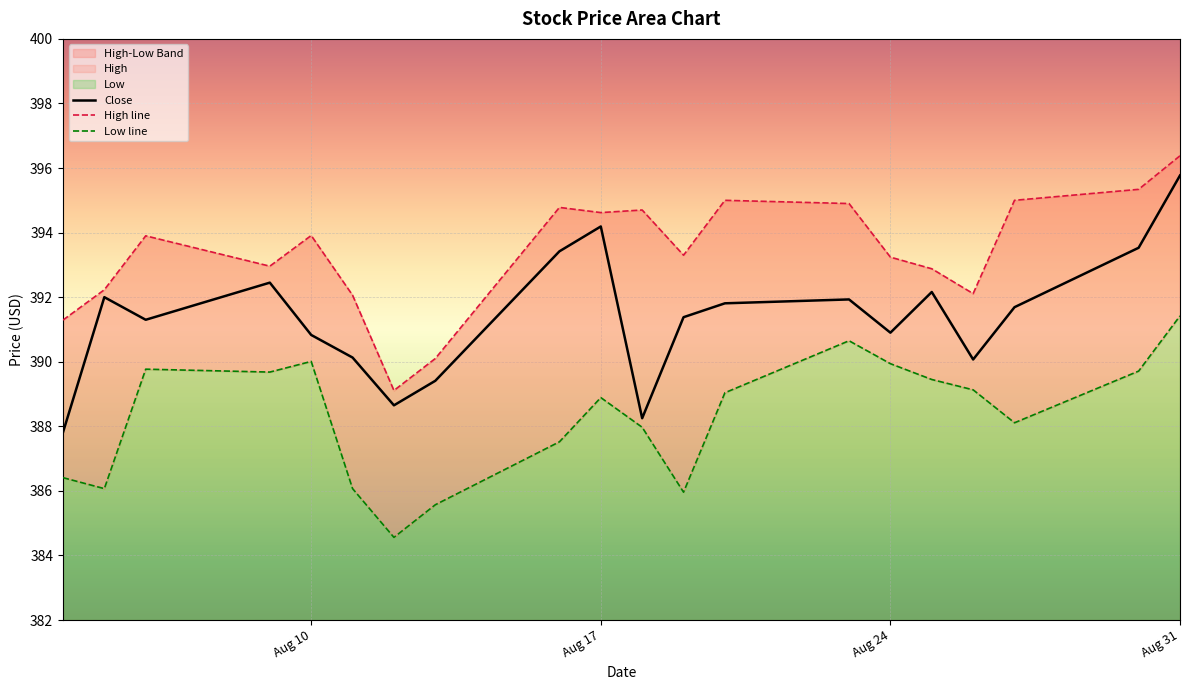

What is the maximum value for Close?

395.8